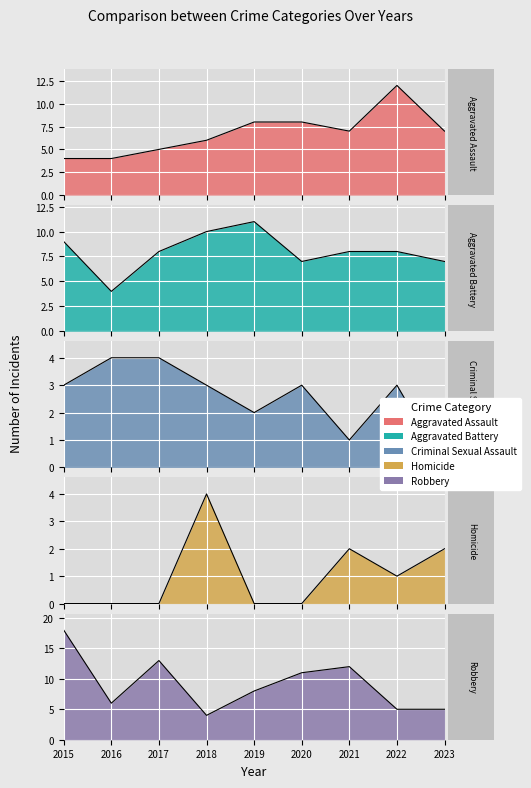

Rank the categories by Homicide value from highest to lowest.

2018, 2021, 2023, 2022, 2015, 2016, 2017, 2019, 2020